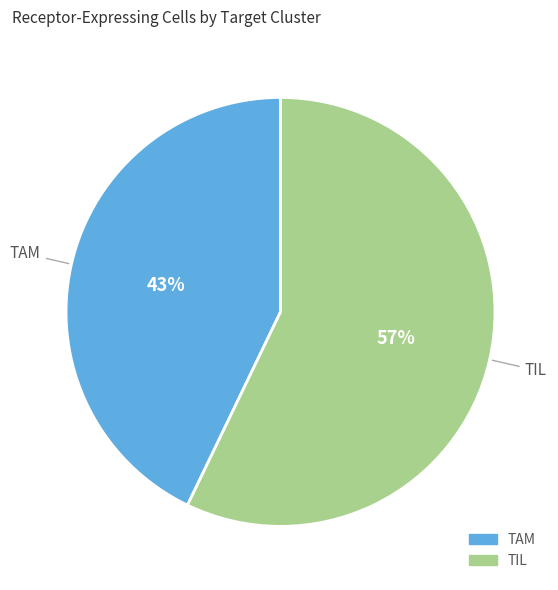

Is there a majority slice in this chart?

Yes